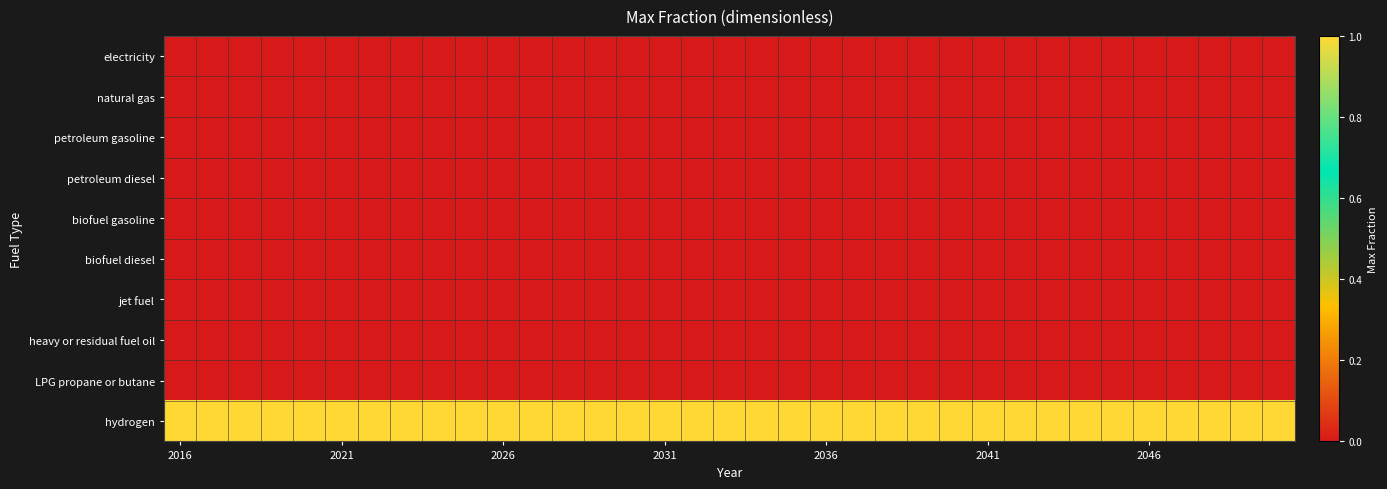

Which series has the largest total across all categories?

hydrogen